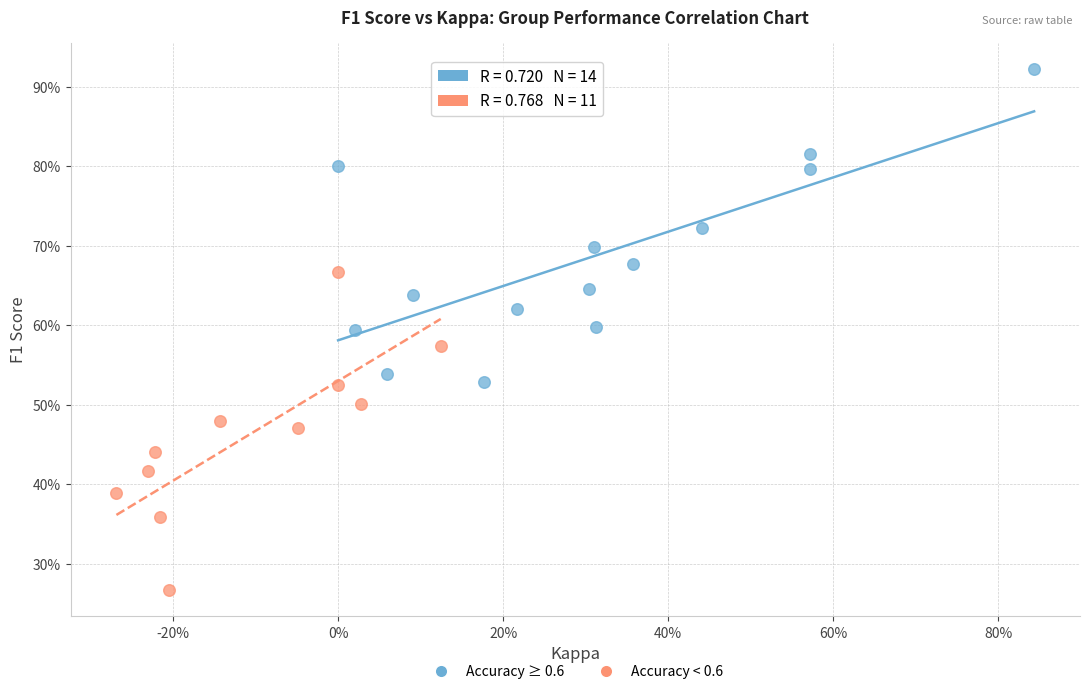

What are all the series names shown in the legend?

Accuracy ≥ 0.6, Accuracy < 0.6